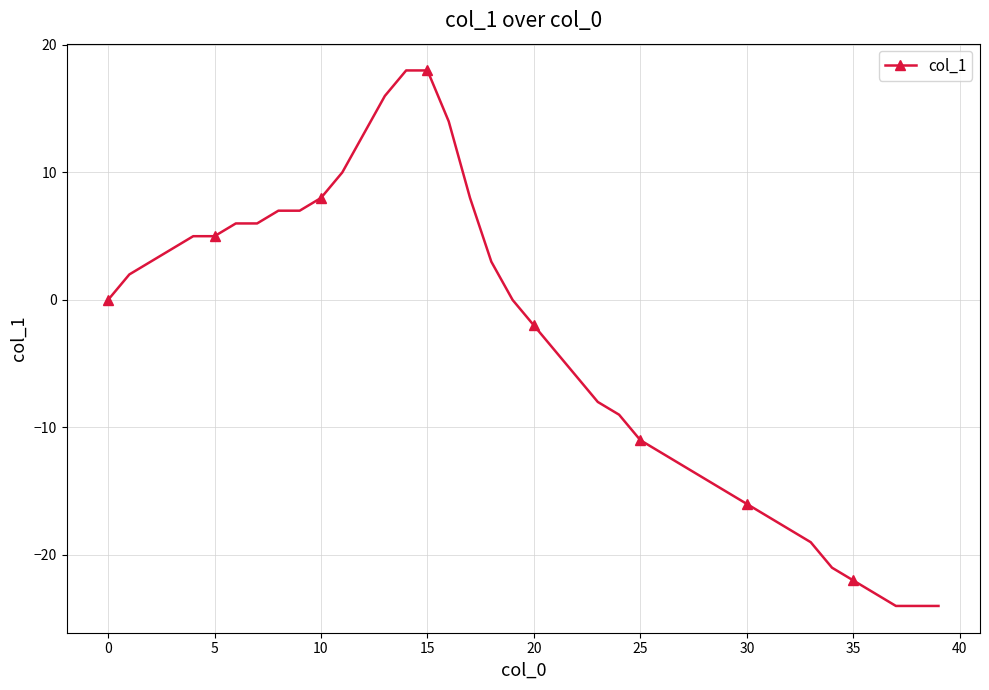

Reading left to right, extract all data points from this chart.

0	2	3	4	5	5	6	6	7	7	8	10	13	16	18	18	14	8	3	0	-2	-4	-6	-8	-9	-11	-12	-13	-14	-15	-16	-17	-18	-19	-21	-22	-23	-24	-24	-24